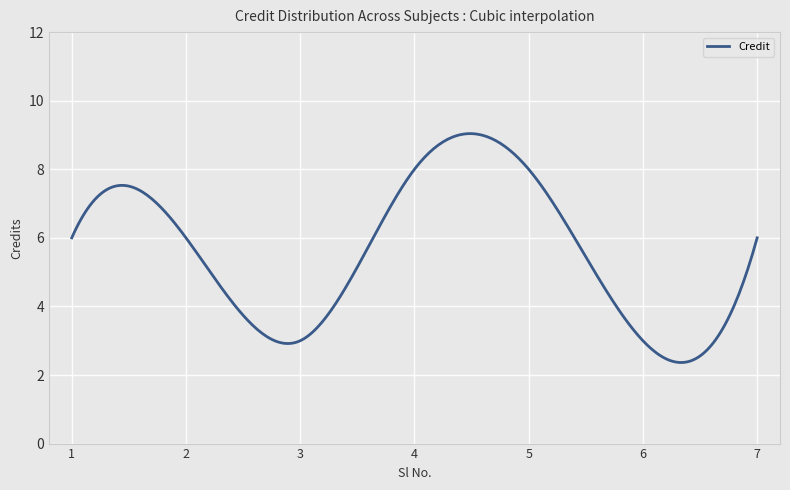

What is the difference between the maximum and minimum values?

6.7